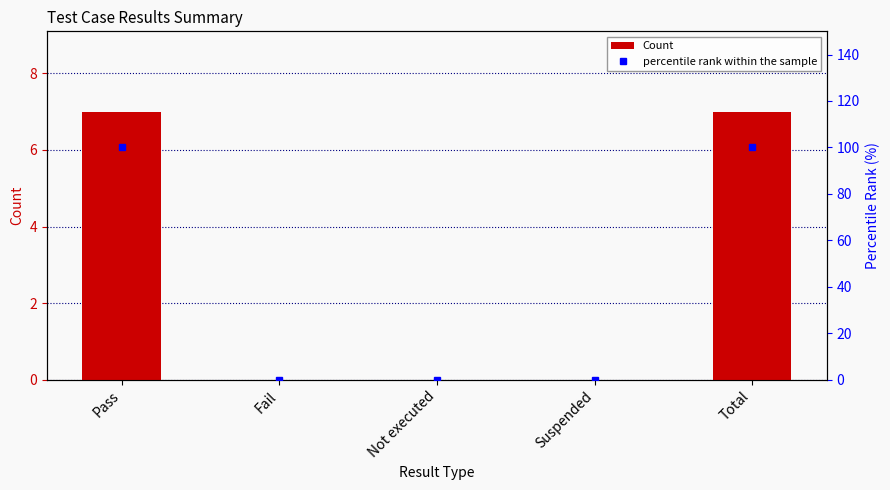

Does the chart contain stacked bars?

No